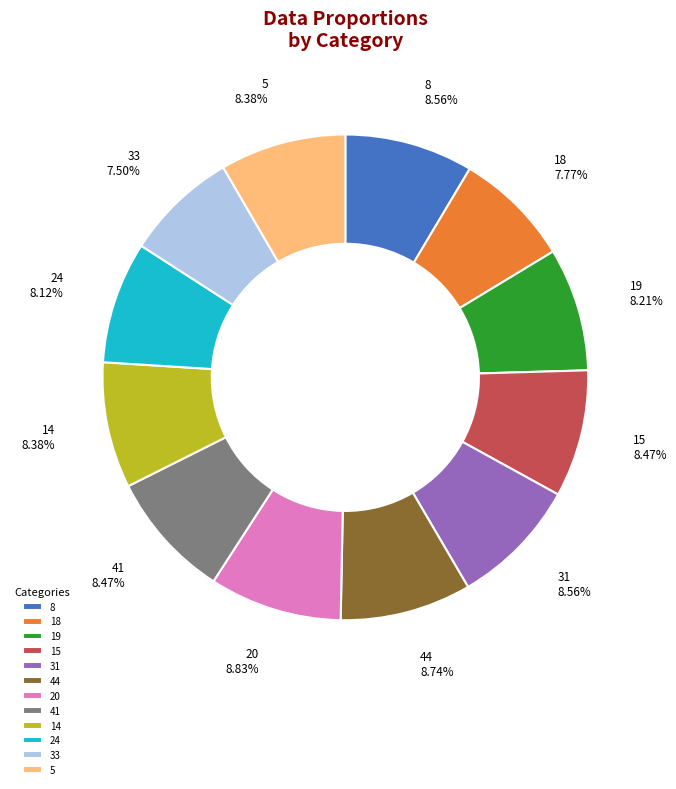

Does any single category account for the majority?

No